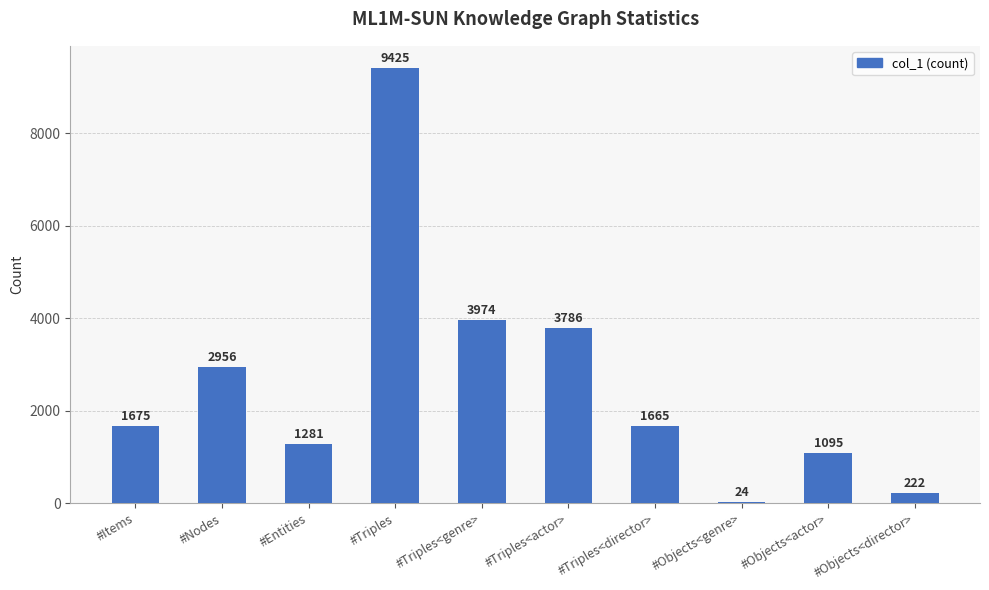

The value at #Triples<director> is 487. True or false?

False